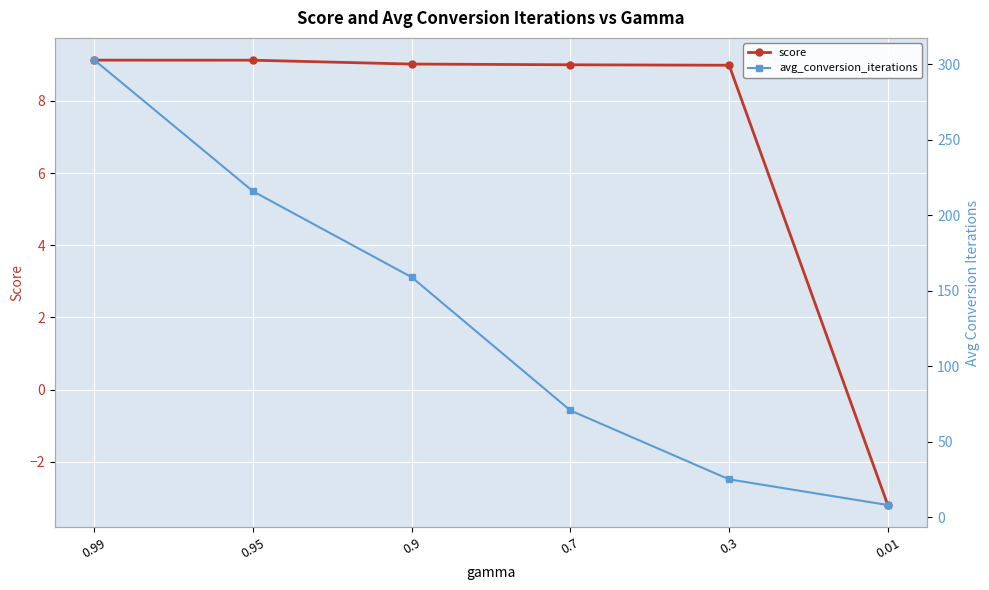

True or false: avg_conversion_iterations has more than 1 points higher than both neighbors.

False